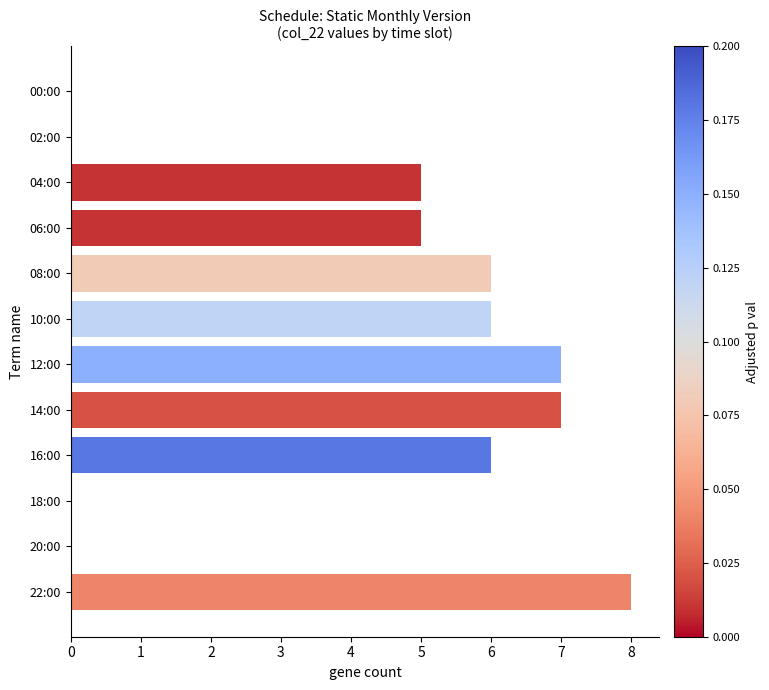

Does the chart contain stacked bars?

No